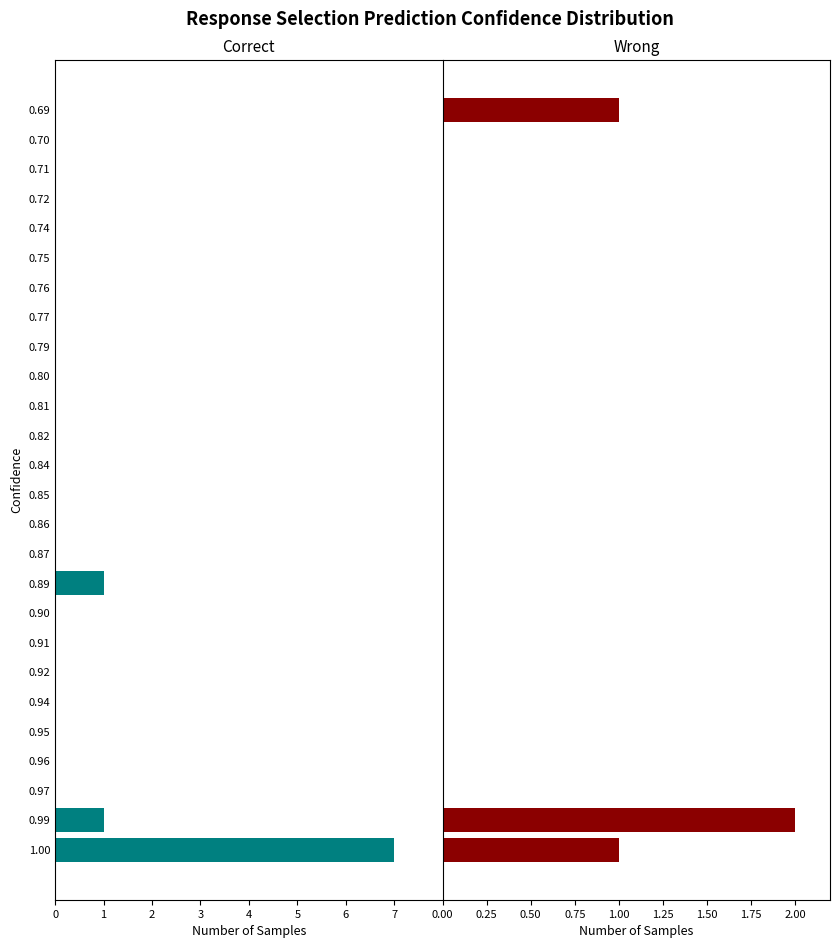

What is the difference between the maximum and minimum values in the Wrong series?

2